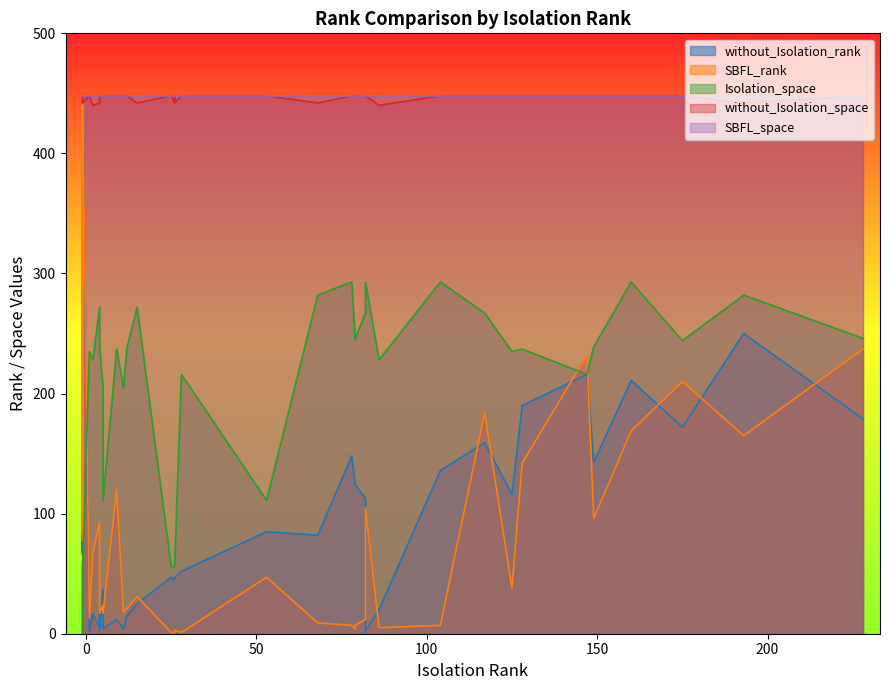

Count the number of categories in the chart.

40